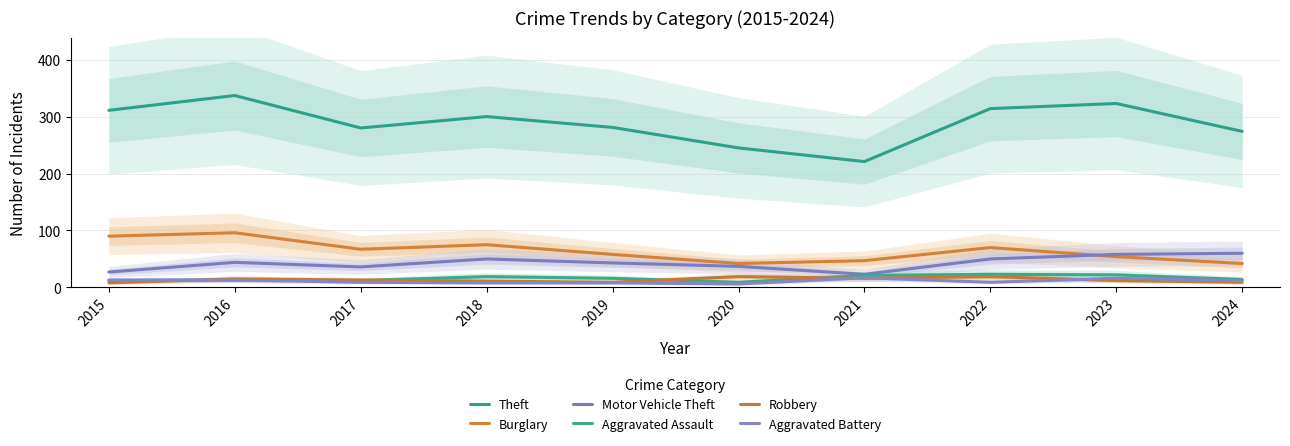

Is the value of Aggravated Assault at 2022 greater than the value of Theft at 2018?

No